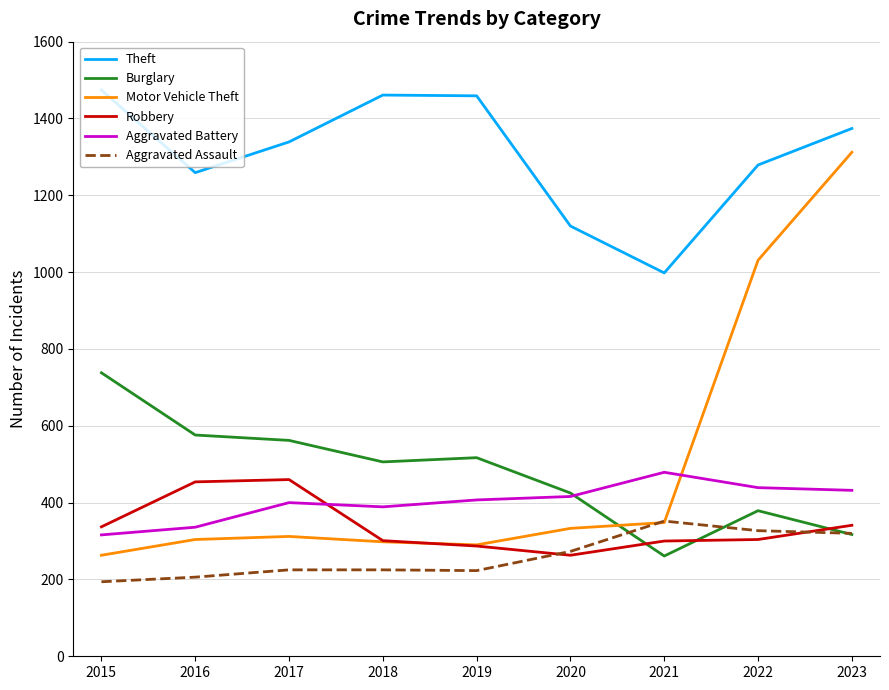

What value does the Aggravated Assault series have at 2016, to the nearest 5?

205